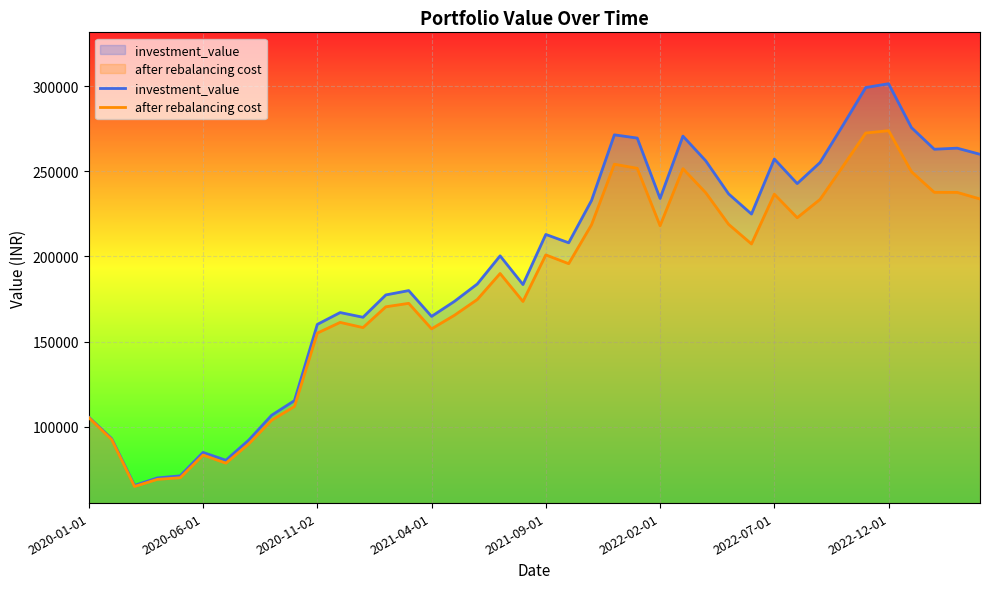

At which label does investment_value first exceed 208036?

2021-09-01